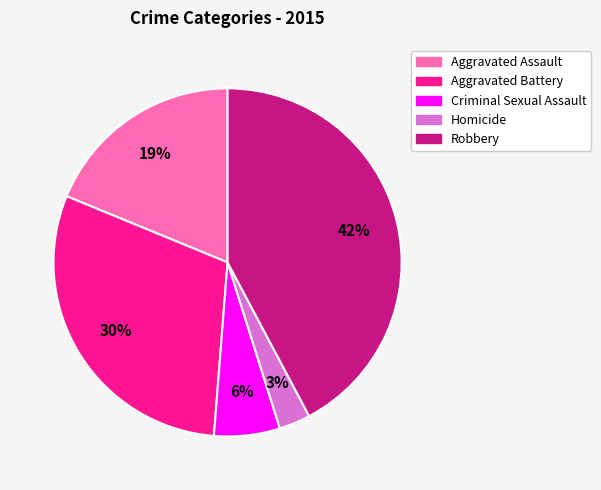

What is the largest slice in the pie chart?

Robbery